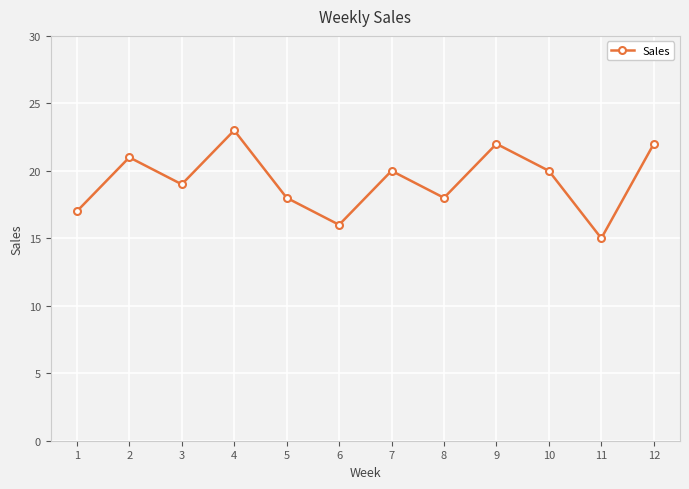

True or false: the data has more than 0 interior local peaks.

True